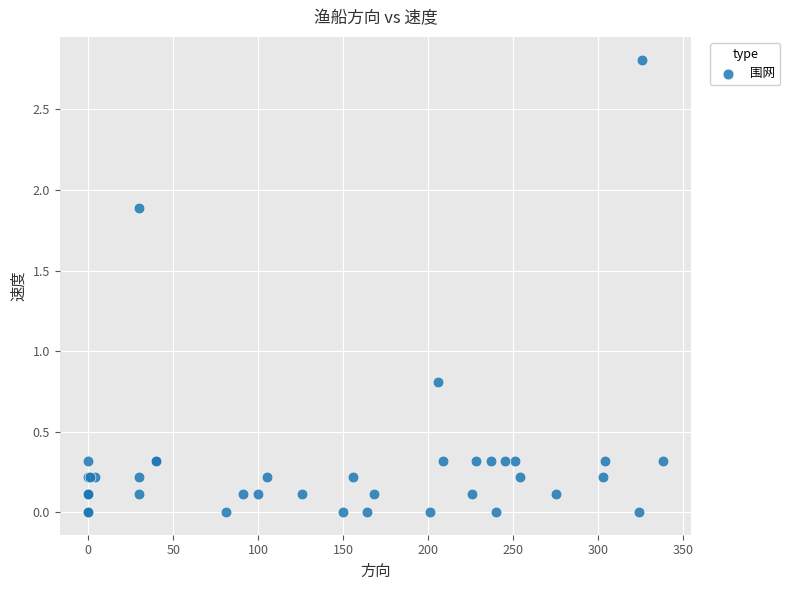

What Y value in the scatter plot is closest to 1?

0.8